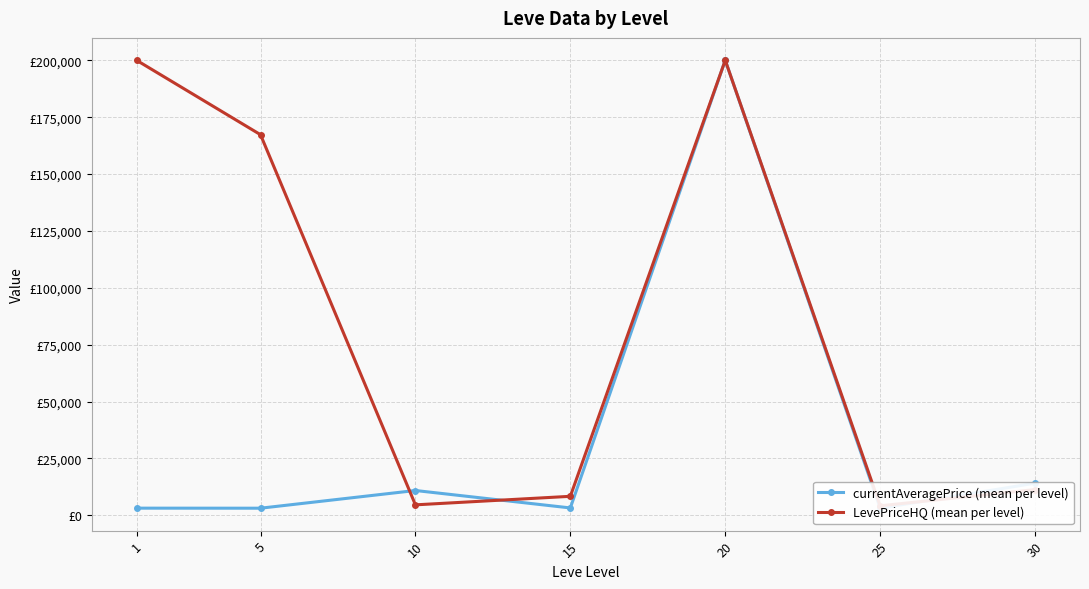

What is the minimum value for LevePriceHQ (mean per level)?

4166.7